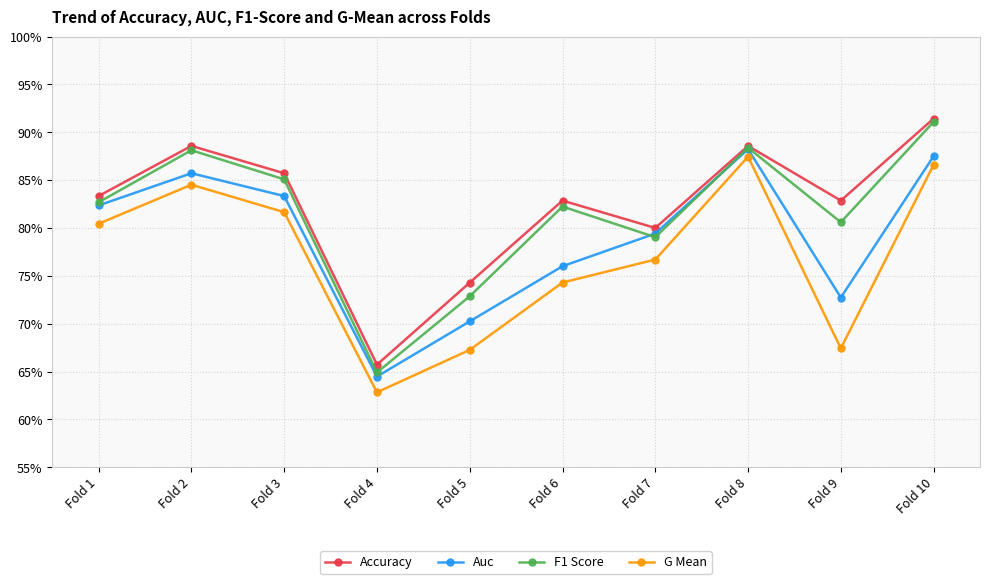

What are all the series names shown in the legend?

Accuracy, Auc, F1 Score, G Mean